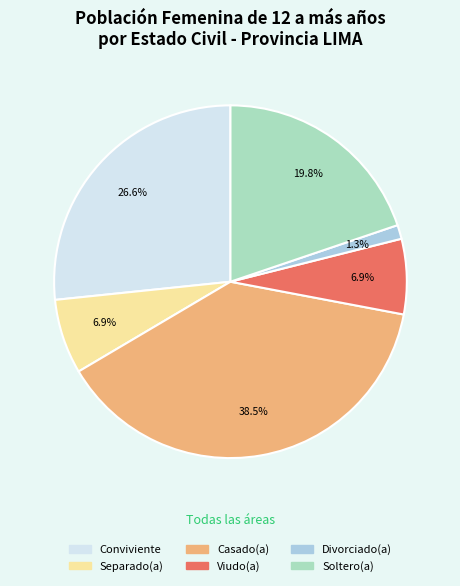

True or false: Viudo(a) accounts for 7% of the total.

True